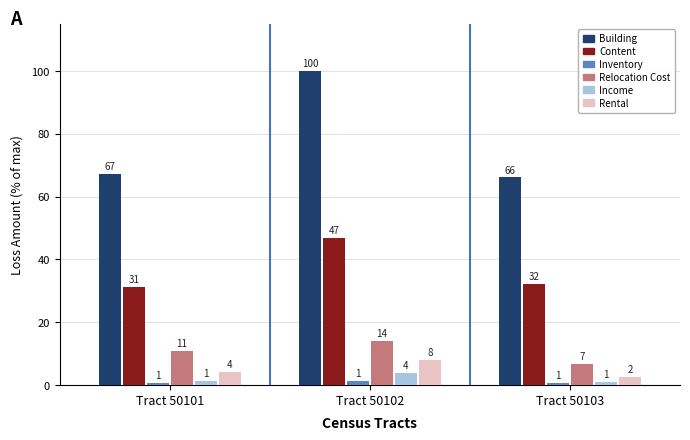

At Tract 50102, list the series in order from smallest to largest.

Inventory, Income, Rental, Relocation Cost, Content, Building